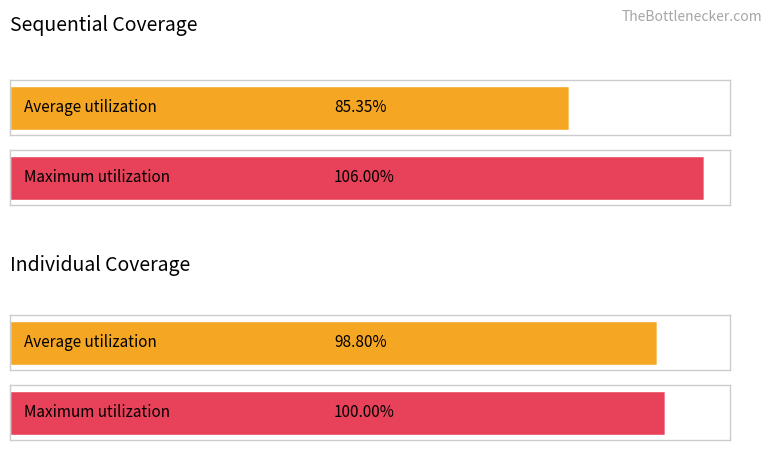

What are all the series names shown in the legend?

Sequential Coverage, Individual Coverage